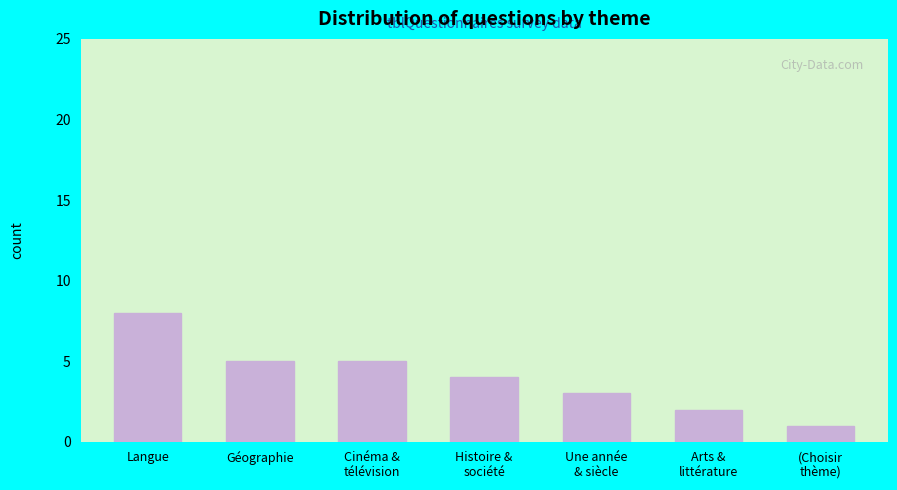

Reading left to right, transcribe all the data shown in this chart.

8	5	5	4	3	2	1